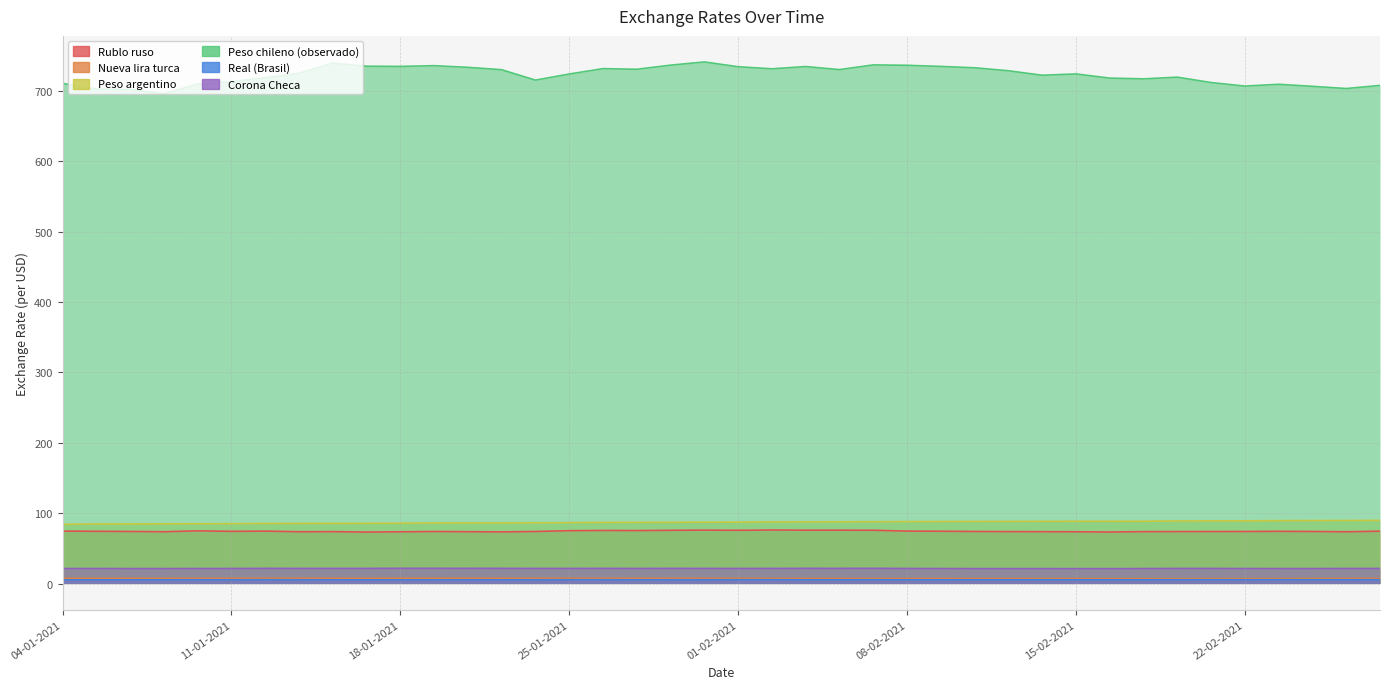

In Real (Brasil), how many points are higher than both neighbors (excluding endpoints)?

10